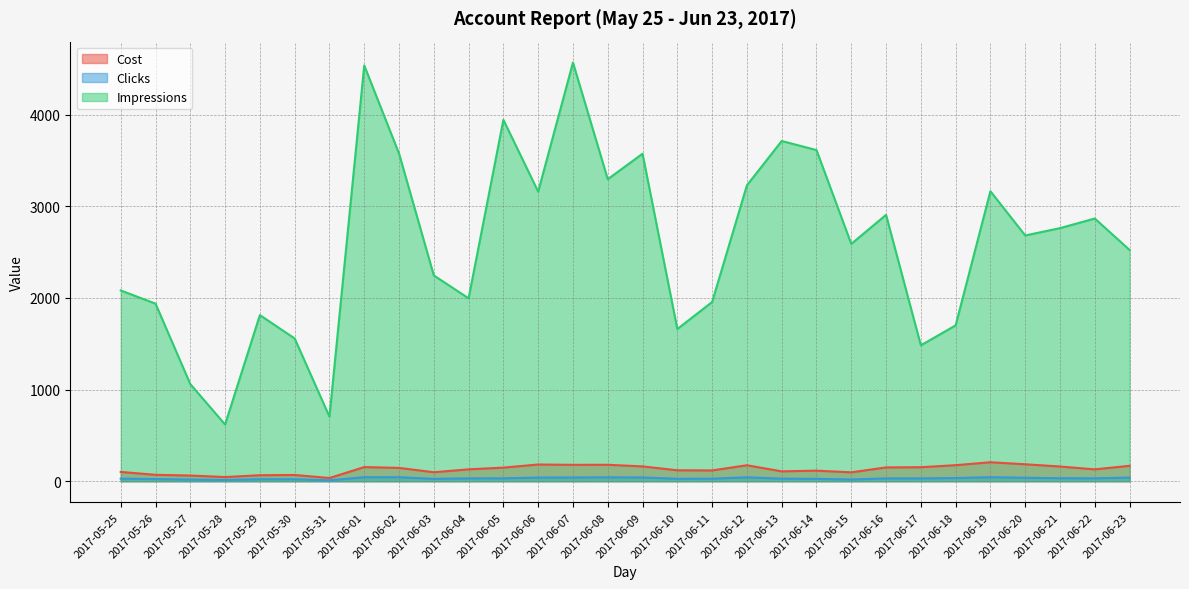

What is the difference between the second highest and second lowest values in the Cost series?

139.4